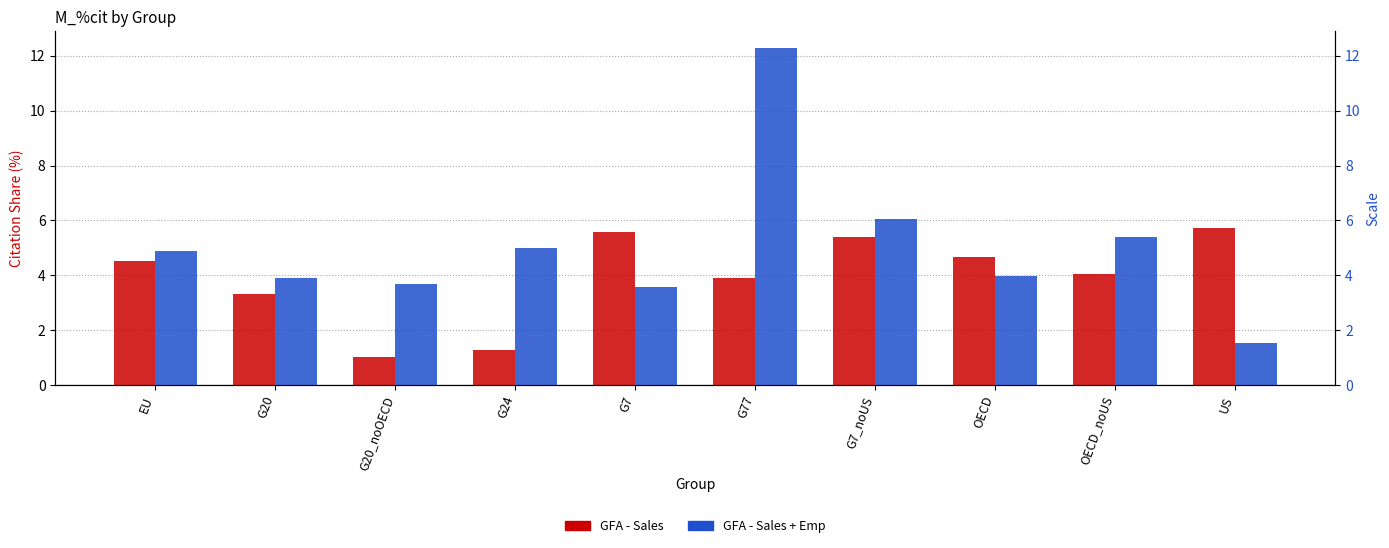

What is the label of the 2nd bar from the left?

G20